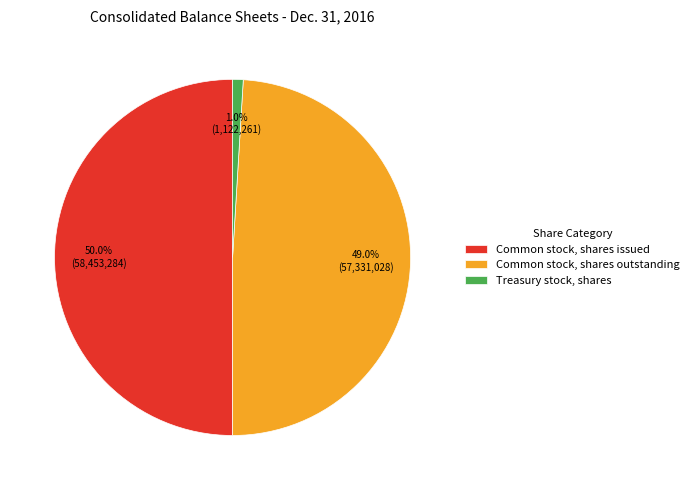

Which slice is the smallest?

Treasury stock, shares